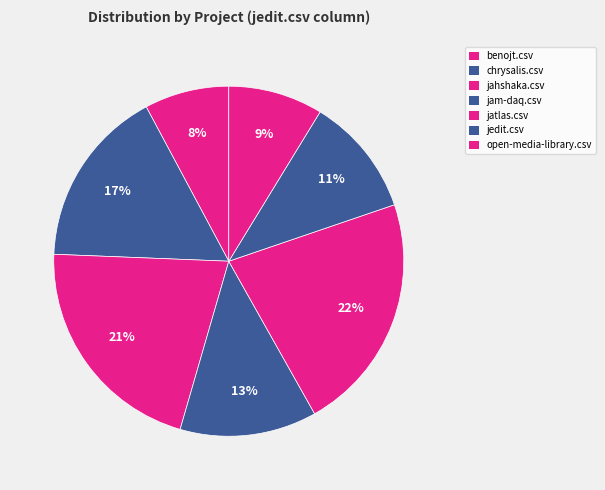

Rank the categories by value from highest to lowest.

jatlas.csv, jahshaka.csv, chrysalis.csv, jam-daq.csv, jedit.csv, open-media-library.csv, benojt.csv